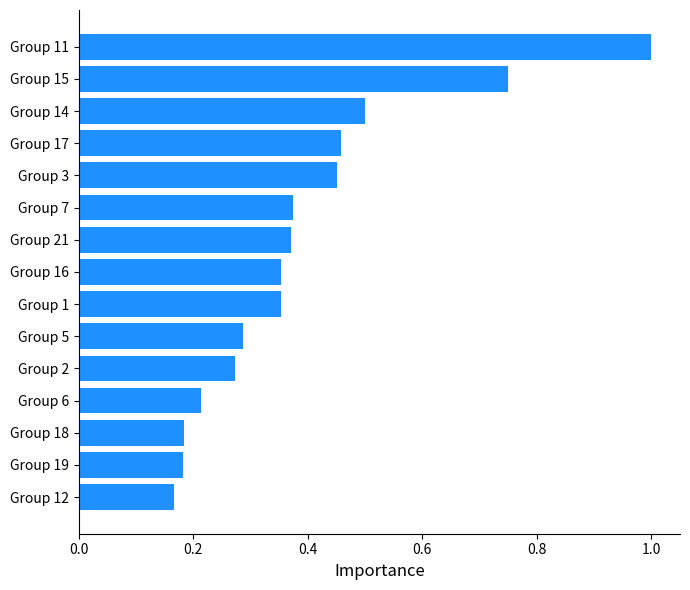

What is the greatest value displayed?

1.0